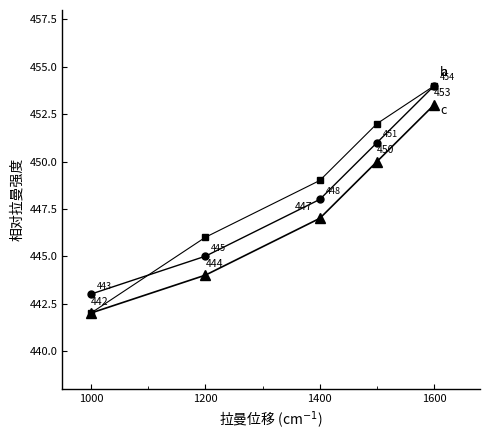

What is the smallest value displayed?

442